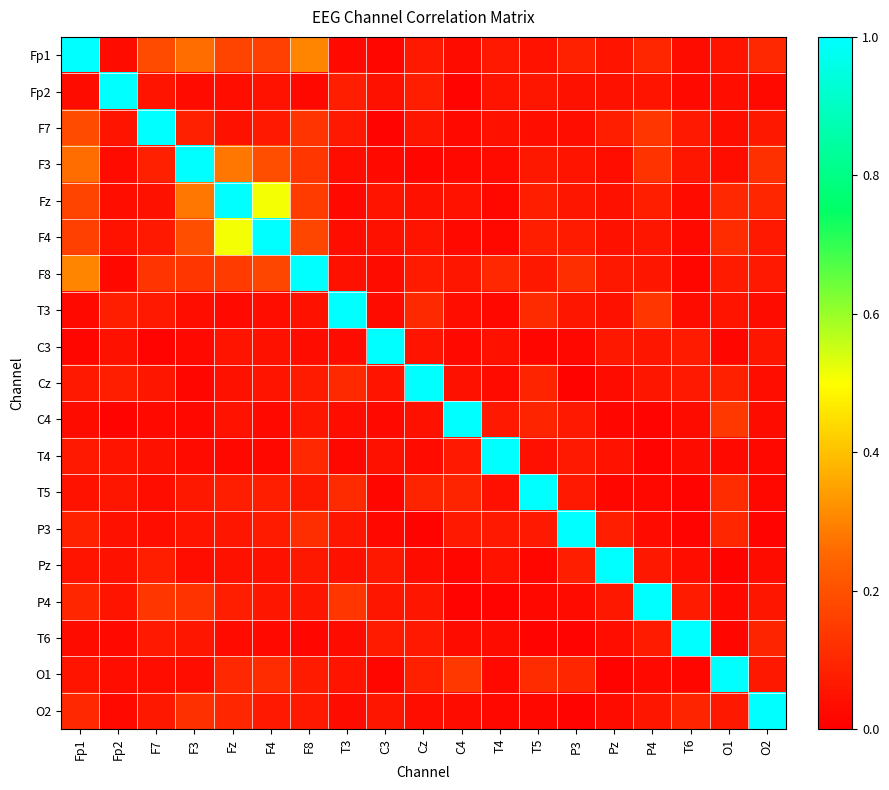

Reading left to right, transcribe all the data shown in this chart.

Fp1: Fp1=1.0	Fp2=0.0	F7=0.2	F3=0.3	Fz=0.2	F4=0.2	F8=0.3	T3=0.0	C3=0.0	Cz=0.1	C4=0.0	T4=0.1	T5=0.0	P3=0.1	Pz=0.1	P4=0.1	T6=0.0	O1=0.1	O2=0.1
Fp2: Fp1=0.0	Fp2=1.0	F7=0.1	F3=0.0	Fz=0.0	F4=0.0	F8=0.0	T3=0.1	C3=0.0	Cz=0.1	C4=0.0	T4=0.1	T5=0.1	P3=0.0	Pz=0.0	P4=0.1	T6=0.0	O1=0.0	O2=0.0
F7: Fp1=0.2	Fp2=0.1	F7=1.0	F3=0.1	Fz=0.0	F4=0.1	F8=0.1	T3=0.1	C3=0.0	Cz=0.1	C4=0.0	T4=0.0	T5=0.0	P3=0.0	Pz=0.1	P4=0.1	T6=0.1	O1=0.0	O2=0.1
F3: Fp1=0.3	Fp2=0.0	F7=0.1	F3=1.0	Fz=0.3	F4=0.2	F8=0.1	T3=0.0	C3=0.0	Cz=0.0	C4=0.0	T4=0.0	T5=0.1	P3=0.1	Pz=0.0	P4=0.1	T6=0.1	O1=0.0	O2=0.1
Fz: Fp1=0.2	Fp2=0.0	F7=0.0	F3=0.3	Fz=1.0	F4=0.5	F8=0.1	T3=0.0	C3=0.1	Cz=0.0	C4=0.0	T4=0.0	T5=0.1	P3=0.1	Pz=0.0	P4=0.1	T6=0.0	O1=0.1	O2=0.1
F4: Fp1=0.2	Fp2=0.0	F7=0.1	F3=0.2	Fz=0.5	F4=1.0	F8=0.2	T3=0.0	C3=0.0	Cz=0.1	C4=0.0	T4=0.0	T5=0.1	P3=0.1	Pz=0.0	P4=0.1	T6=0.0	O1=0.1	O2=0.1
F8: Fp1=0.3	Fp2=0.0	F7=0.1	F3=0.1	Fz=0.1	F4=0.2	F8=1.0	T3=0.0	C3=0.0	Cz=0.1	C4=0.1	T4=0.1	T5=0.1	P3=0.1	Pz=0.1	P4=0.1	T6=0.0	O1=0.1	O2=0.1
T3: Fp1=0.0	Fp2=0.1	F7=0.1	F3=0.0	Fz=0.0	F4=0.0	F8=0.0	T3=1.0	C3=0.0	Cz=0.1	C4=0.0	T4=0.0	T5=0.1	P3=0.1	Pz=0.0	P4=0.1	T6=0.0	O1=0.1	O2=0.0
C3: Fp1=0.0	Fp2=0.0	F7=0.0	F3=0.0	Fz=0.1	F4=0.0	F8=0.0	T3=0.0	C3=1.0	Cz=0.1	C4=0.0	T4=0.0	T5=0.0	P3=0.0	Pz=0.1	P4=0.1	T6=0.1	O1=0.0	O2=0.1
Cz: Fp1=0.1	Fp2=0.1	F7=0.1	F3=0.0	Fz=0.0	F4=0.1	F8=0.1	T3=0.1	C3=0.1	Cz=1.0	C4=0.0	T4=0.0	T5=0.1	P3=0.0	Pz=0.0	P4=0.1	T6=0.1	O1=0.1	O2=0.0
C4: Fp1=0.0	Fp2=0.0	F7=0.0	F3=0.0	Fz=0.0	F4=0.0	F8=0.1	T3=0.0	C3=0.0	Cz=0.0	C4=1.0	T4=0.1	T5=0.1	P3=0.1	Pz=0.0	P4=0.0	T6=0.0	O1=0.1	O2=0.0
T4: Fp1=0.1	Fp2=0.1	F7=0.0	F3=0.0	Fz=0.0	F4=0.0	F8=0.1	T3=0.0	C3=0.0	Cz=0.0	C4=0.1	T4=1.0	T5=0.0	P3=0.1	Pz=0.0	P4=0.0	T6=0.0	O1=0.0	O2=0.0
T5: Fp1=0.0	Fp2=0.1	F7=0.0	F3=0.1	Fz=0.1	F4=0.1	F8=0.1	T3=0.1	C3=0.0	Cz=0.1	C4=0.1	T4=0.0	T5=1.0	P3=0.1	Pz=0.0	P4=0.0	T6=0.0	O1=0.1	O2=0.0
P3: Fp1=0.1	Fp2=0.0	F7=0.0	F3=0.1	Fz=0.1	F4=0.1	F8=0.1	T3=0.1	C3=0.0	Cz=0.0	C4=0.1	T4=0.1	T5=0.1	P3=1.0	Pz=0.1	P4=0.0	T6=0.0	O1=0.1	O2=0.0
Pz: Fp1=0.1	Fp2=0.0	F7=0.1	F3=0.0	Fz=0.0	F4=0.0	F8=0.1	T3=0.0	C3=0.1	Cz=0.0	C4=0.0	T4=0.0	T5=0.0	P3=0.1	Pz=1.0	P4=0.1	T6=0.0	O1=0.0	O2=0.0
P4: Fp1=0.1	Fp2=0.1	F7=0.1	F3=0.1	Fz=0.1	F4=0.1	F8=0.1	T3=0.1	C3=0.1	Cz=0.1	C4=0.0	T4=0.0	T5=0.0	P3=0.0	Pz=0.1	P4=1.0	T6=0.1	O1=0.0	O2=0.1
T6: Fp1=0.0	Fp2=0.0	F7=0.1	F3=0.1	Fz=0.0	F4=0.0	F8=0.0	T3=0.0	C3=0.1	Cz=0.1	C4=0.0	T4=0.0	T5=0.0	P3=0.0	Pz=0.0	P4=0.1	T6=1.0	O1=0.0	O2=0.1
O1: Fp1=0.1	Fp2=0.0	F7=0.0	F3=0.0	Fz=0.1	F4=0.1	F8=0.1	T3=0.1	C3=0.0	Cz=0.1	C4=0.1	T4=0.0	T5=0.1	P3=0.1	Pz=0.0	P4=0.0	T6=0.0	O1=1.0	O2=0.1
O2: Fp1=0.1	Fp2=0.0	F7=0.1	F3=0.1	Fz=0.1	F4=0.1	F8=0.1	T3=0.0	C3=0.1	Cz=0.0	C4=0.0	T4=0.0	T5=0.0	P3=0.0	Pz=0.0	P4=0.1	T6=0.1	O1=0.1	O2=1.0